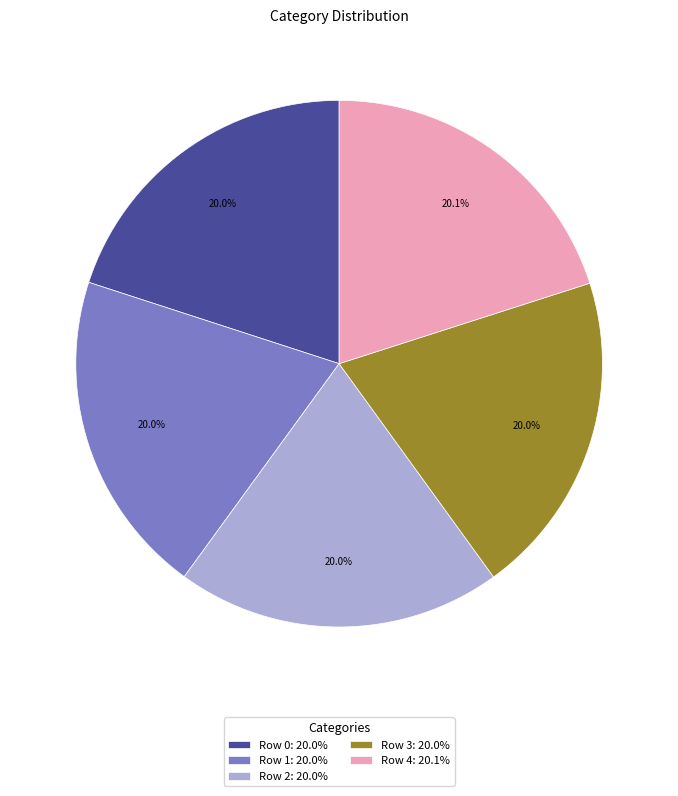

Is the sum of Row 1: 20.0% and Row 4: 20.1% greater than half?

No